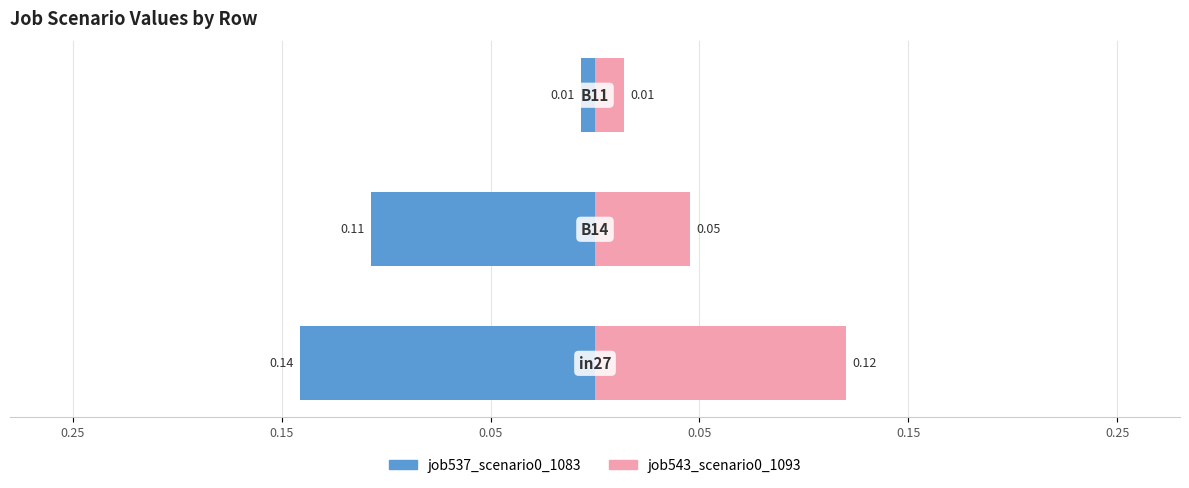

Is the value of job537_scenario0_1083 at 0.05 greater than the value of job543_scenario0_1093 at 0.05?

No